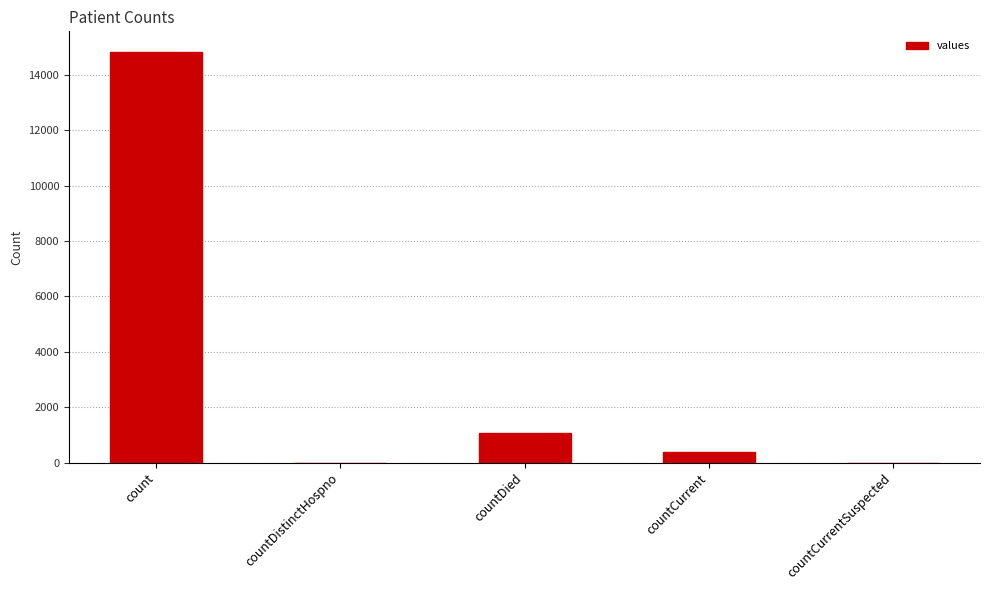

Which label corresponds to the largest value in the chart?

count